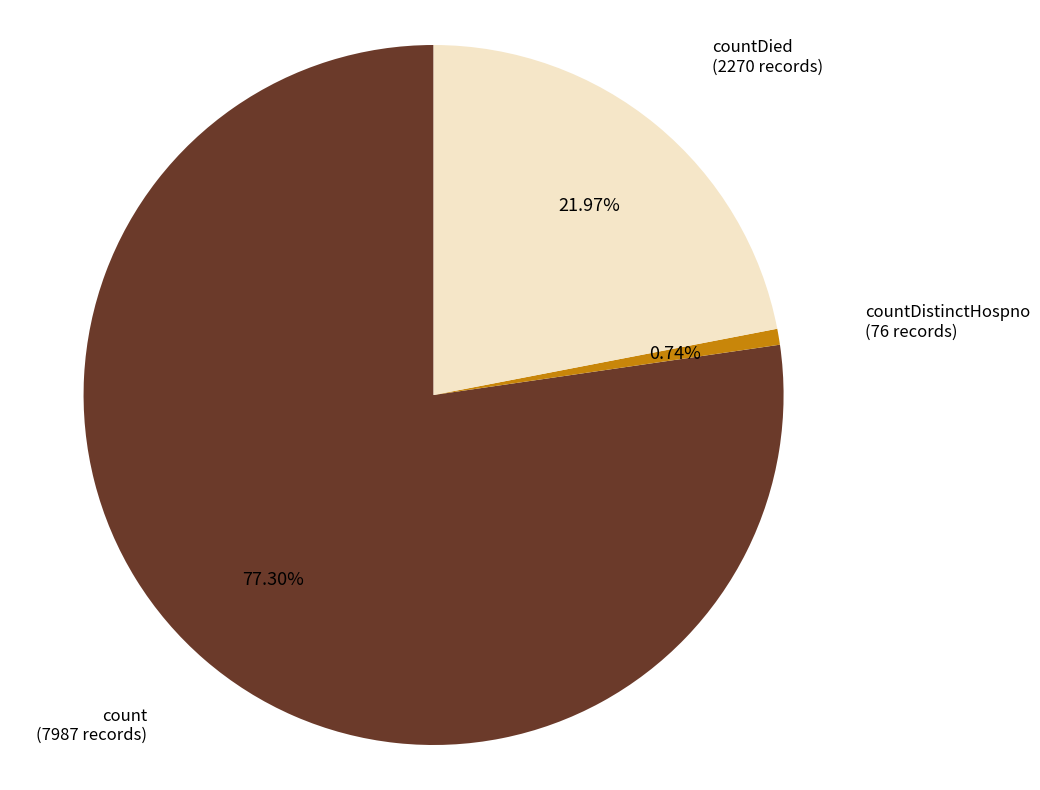

Is there a majority slice in this chart?

Yes